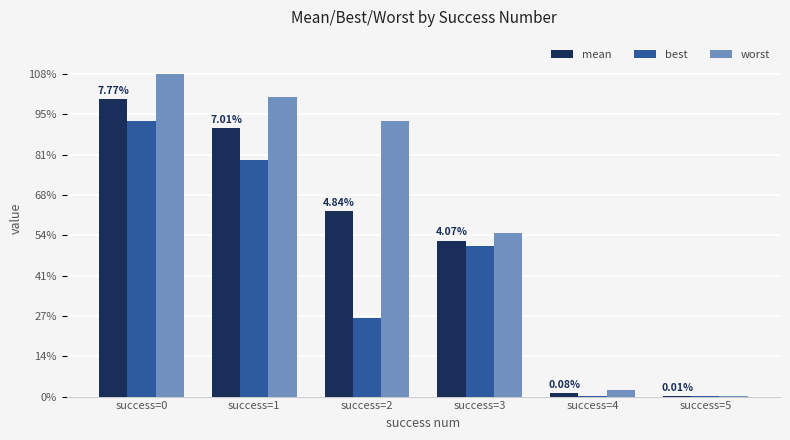

Are the bars grouped side by side (vs. stacked)?

Yes